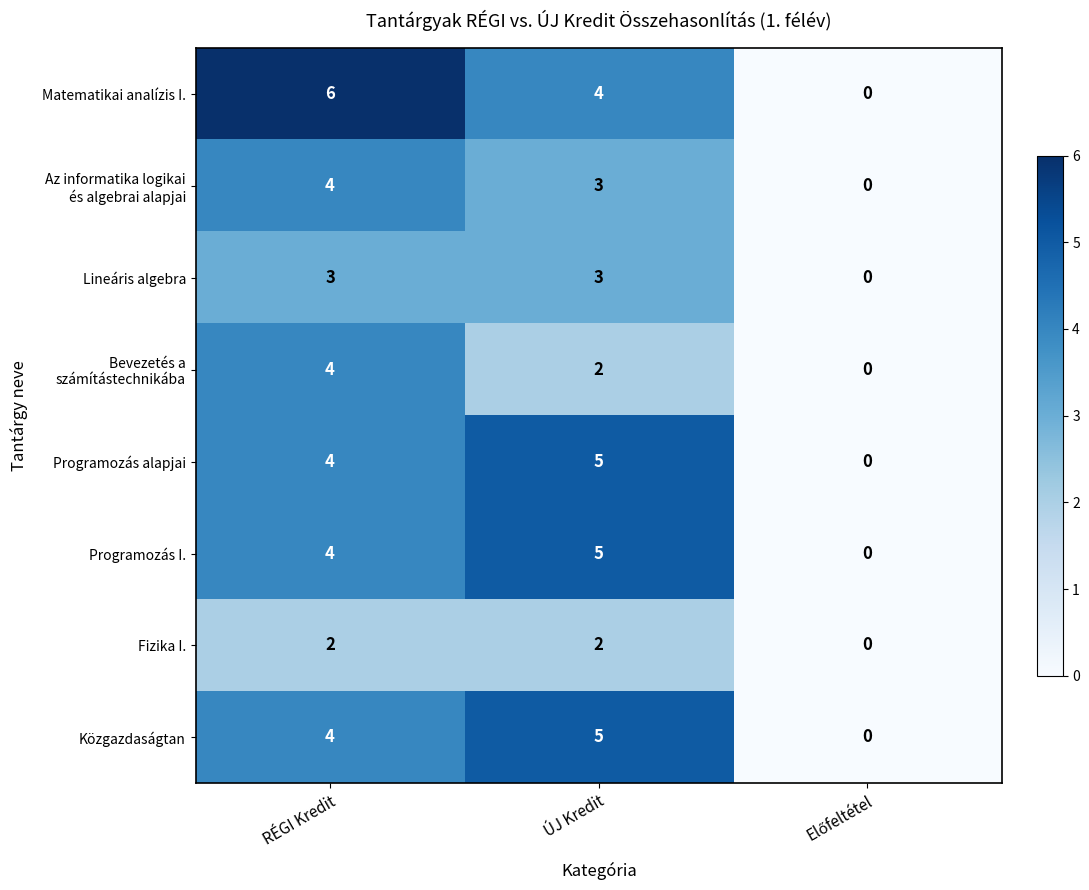

What is the difference between the maximum and minimum values in the Lineáris algebra series?

3